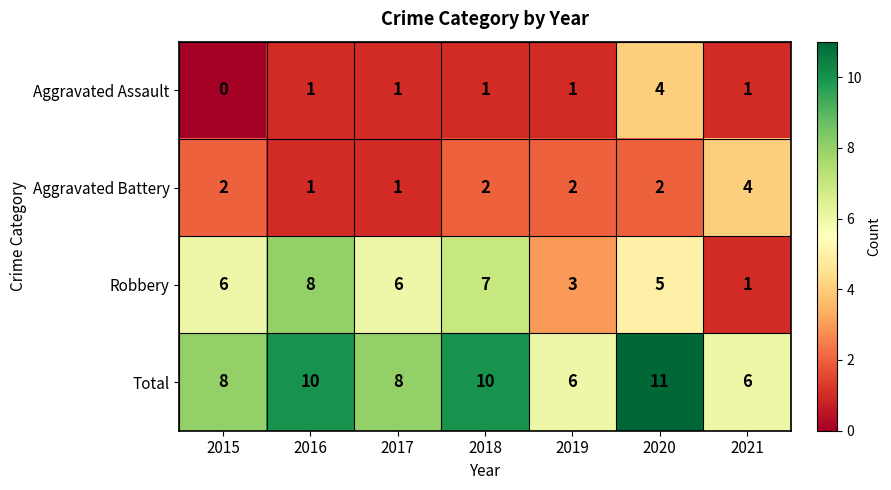

What is the average value of the Total series?

8